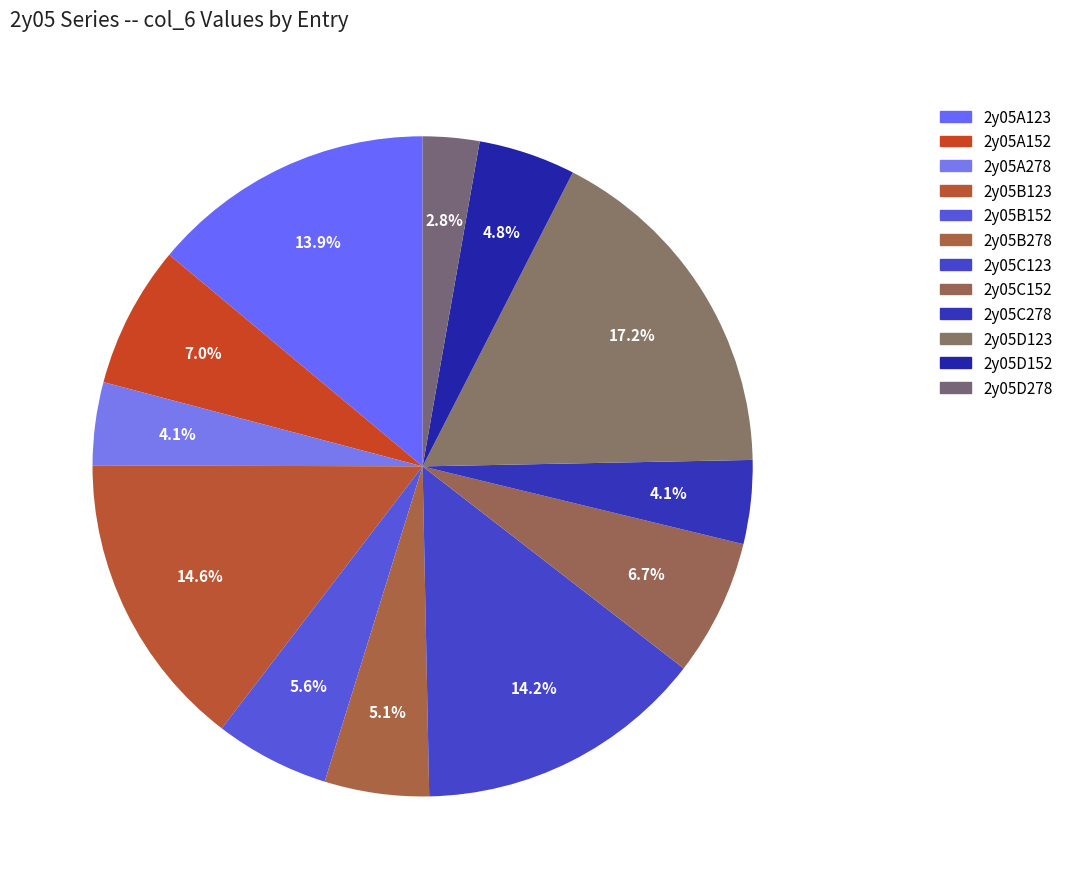

Combined, do 2y05D278 and 2y05A278 account for over 50%?

No